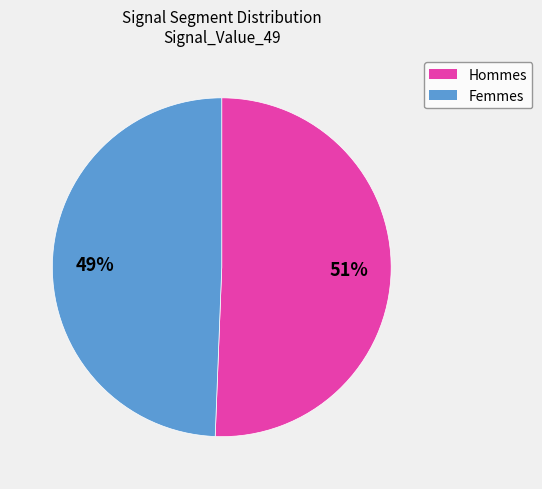

To the nearest percent, what is the average slice percentage?

50%